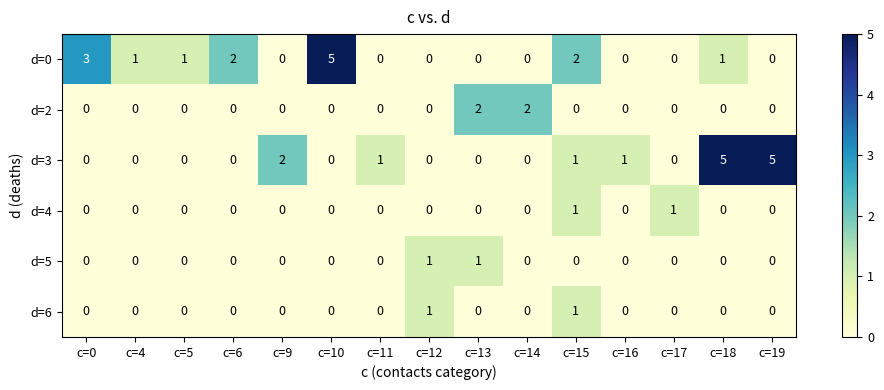

The value of d=2 at c=0 is 0. True or false?

True